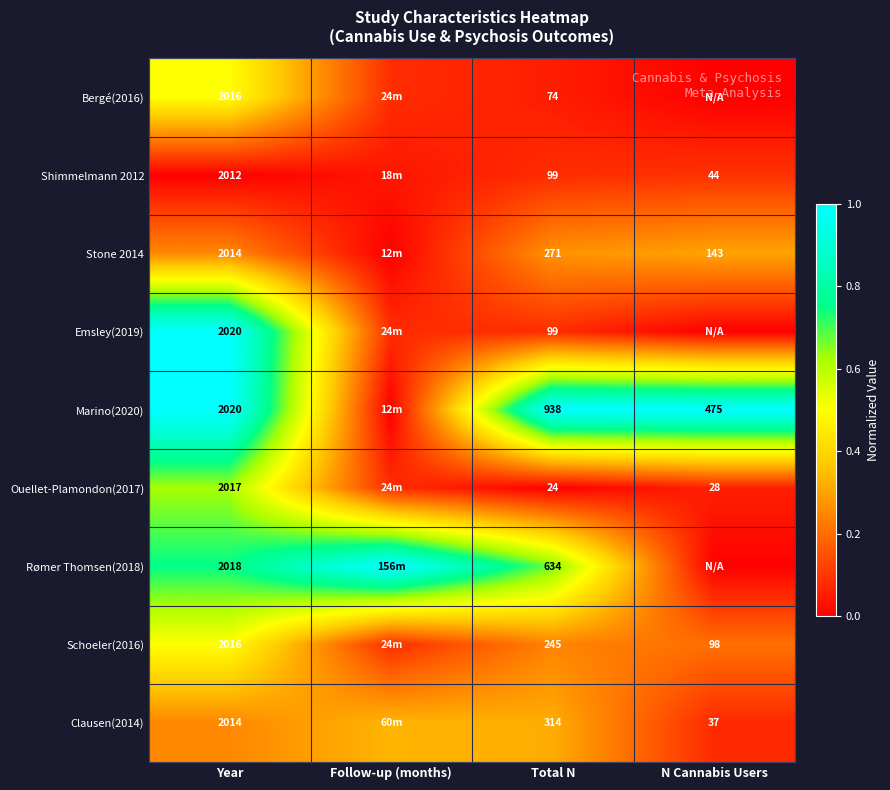

What is the difference between the highest and lowest values at Follow-up (months)?

1.0